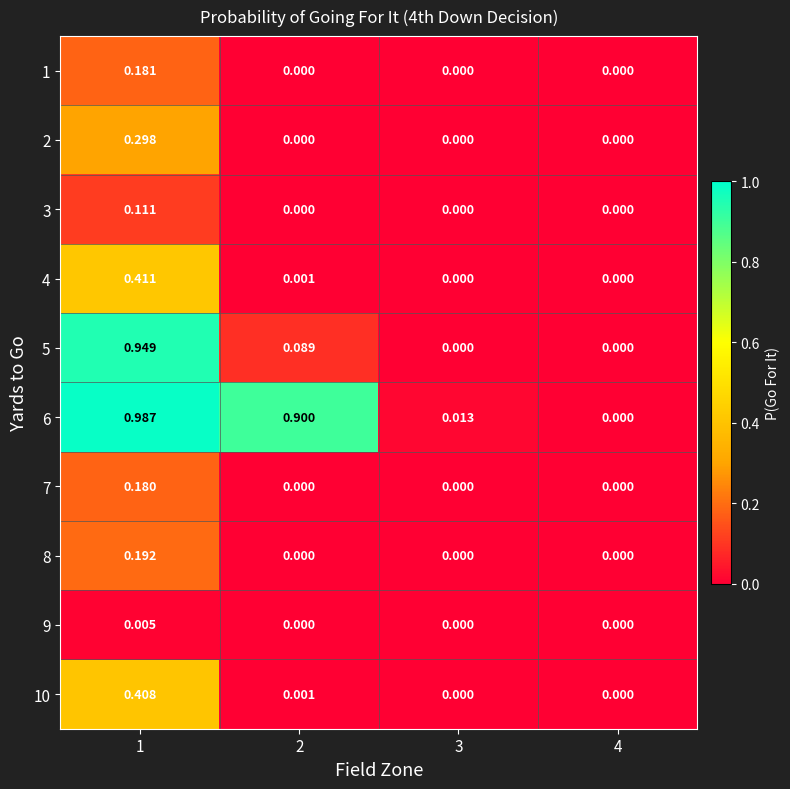

How many positive values does the 3 series have?

1